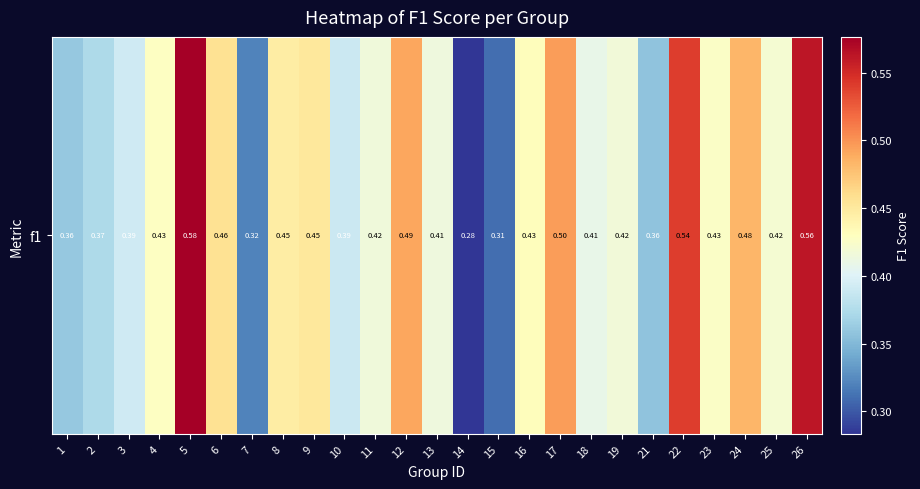

Reading left to right, extract all data points from this chart.

0.4	0.4	0.4	0.4	0.6	0.5	0.3	0.4	0.5	0.4	0.4	0.5	0.4	0.3	0.3	0.4	0.5	0.4	0.4	0.4	0.5	0.4	0.5	0.4	0.6